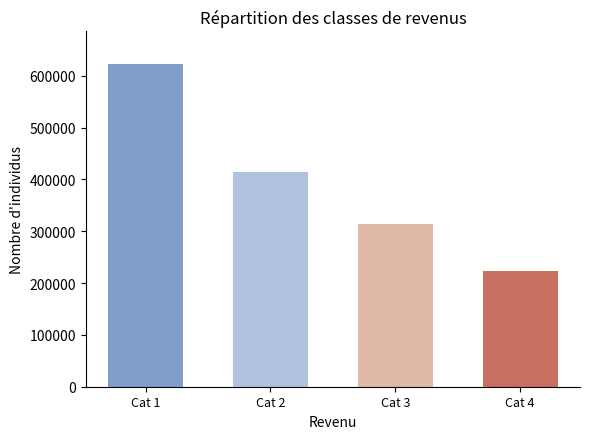

True or false: the data shows 336022 at 高允·直史称诬是诳君.

False